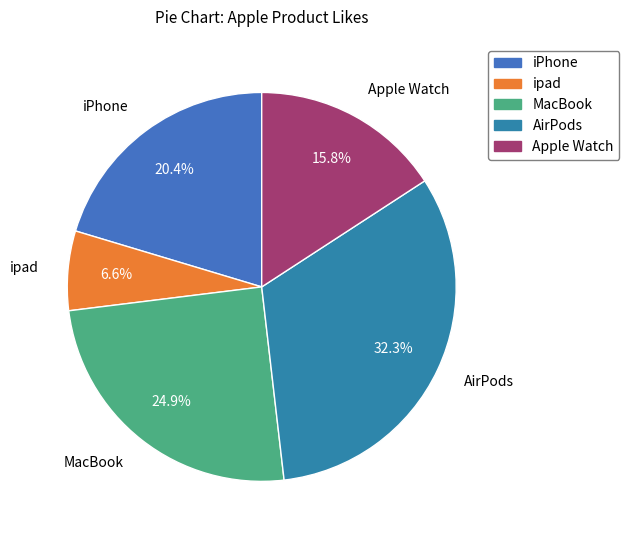

Is there any slice that represents more than half of the pie?

No